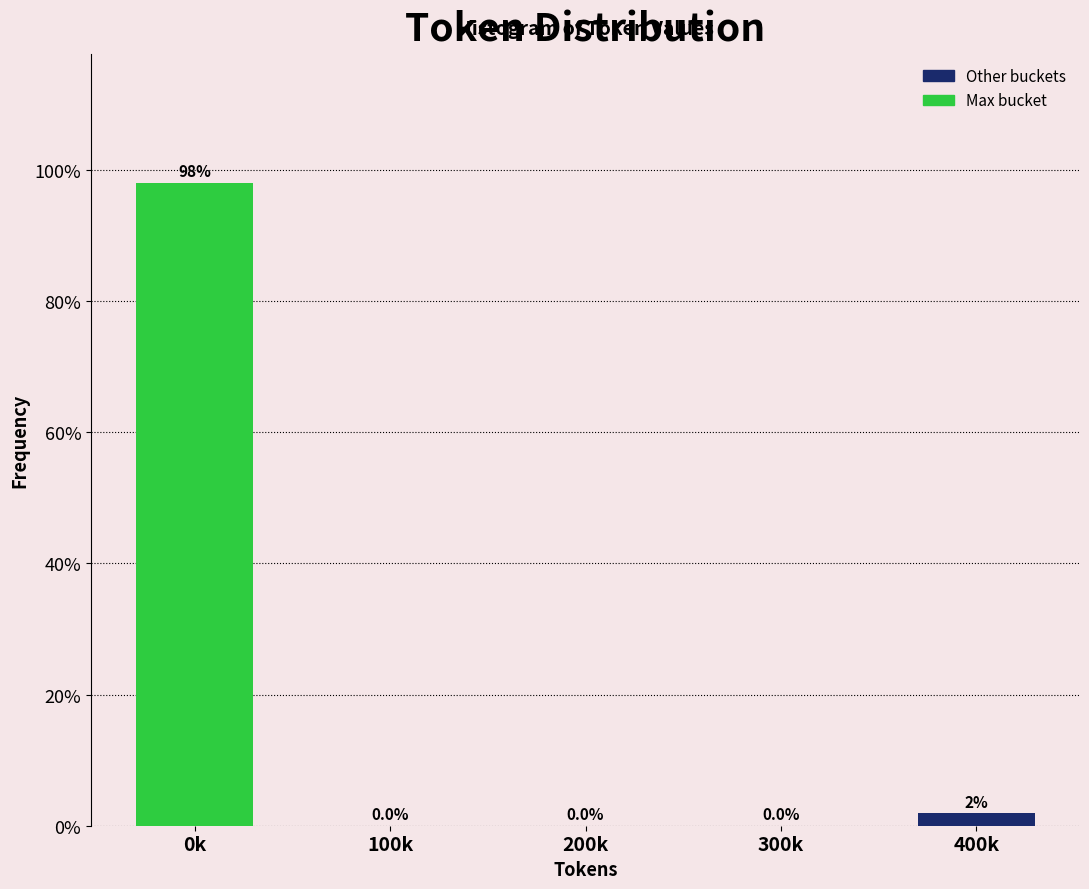

What is the maximum value shown in the chart?

98.1